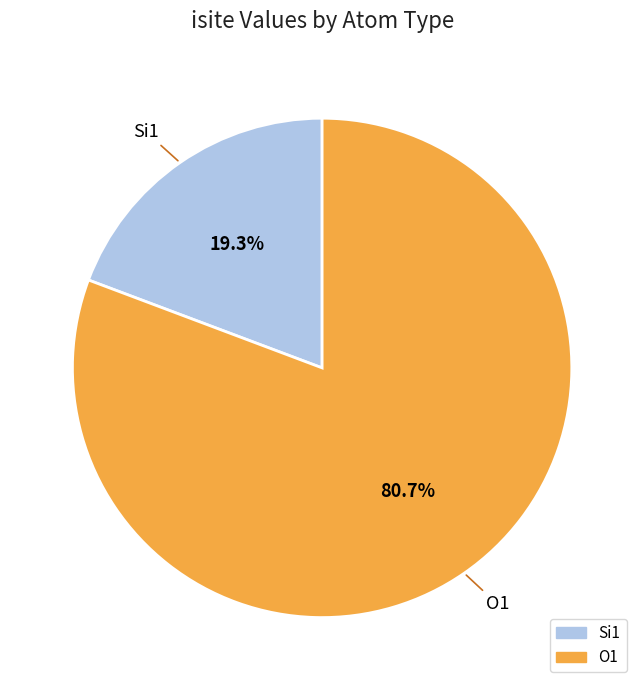

Is there any slice that represents more than half of the pie?

Yes